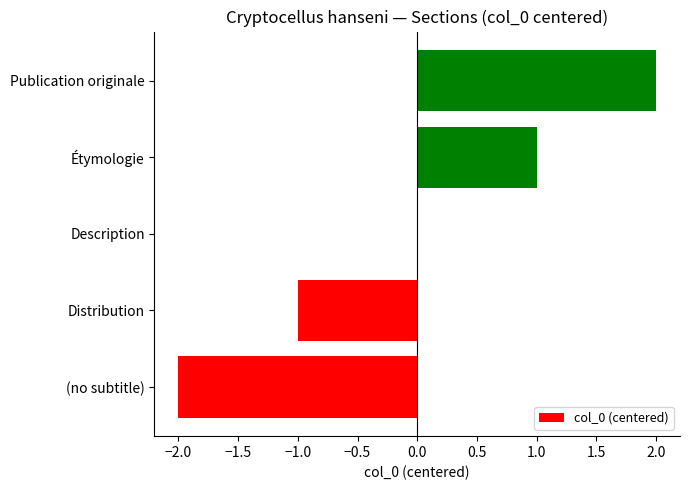

Which label corresponds to the largest value in the chart?

Publication originale